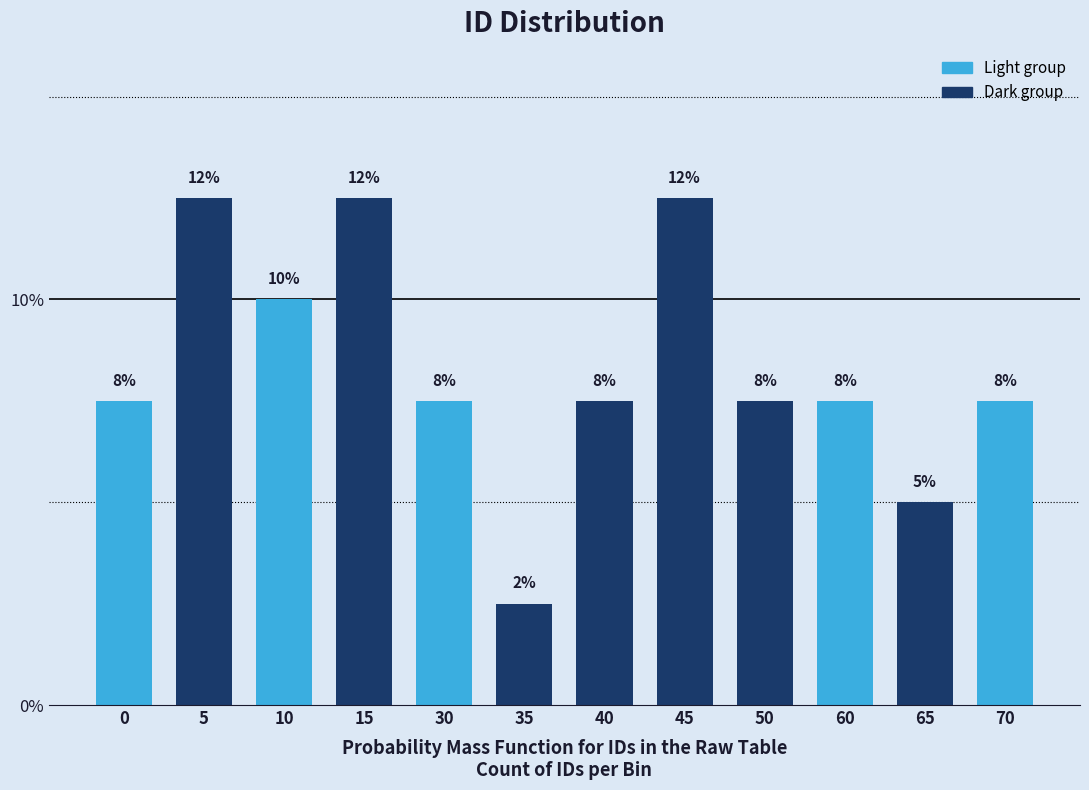

Are the bars horizontal?

No